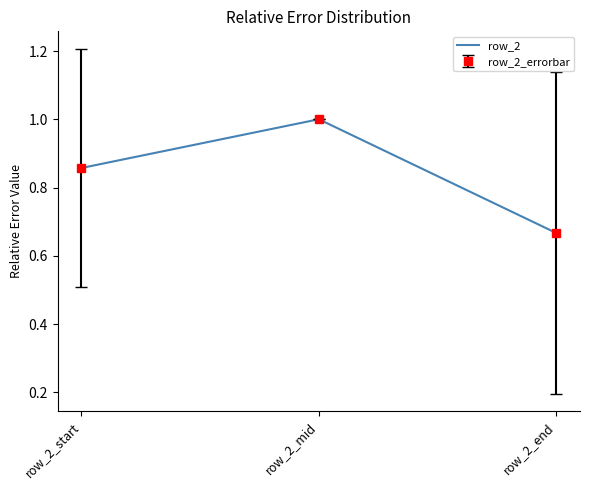

Reading right to left, list all the values displayed in this chart.

row_2_end=0.7	row_2_mid=1.0	row_2_start=0.9